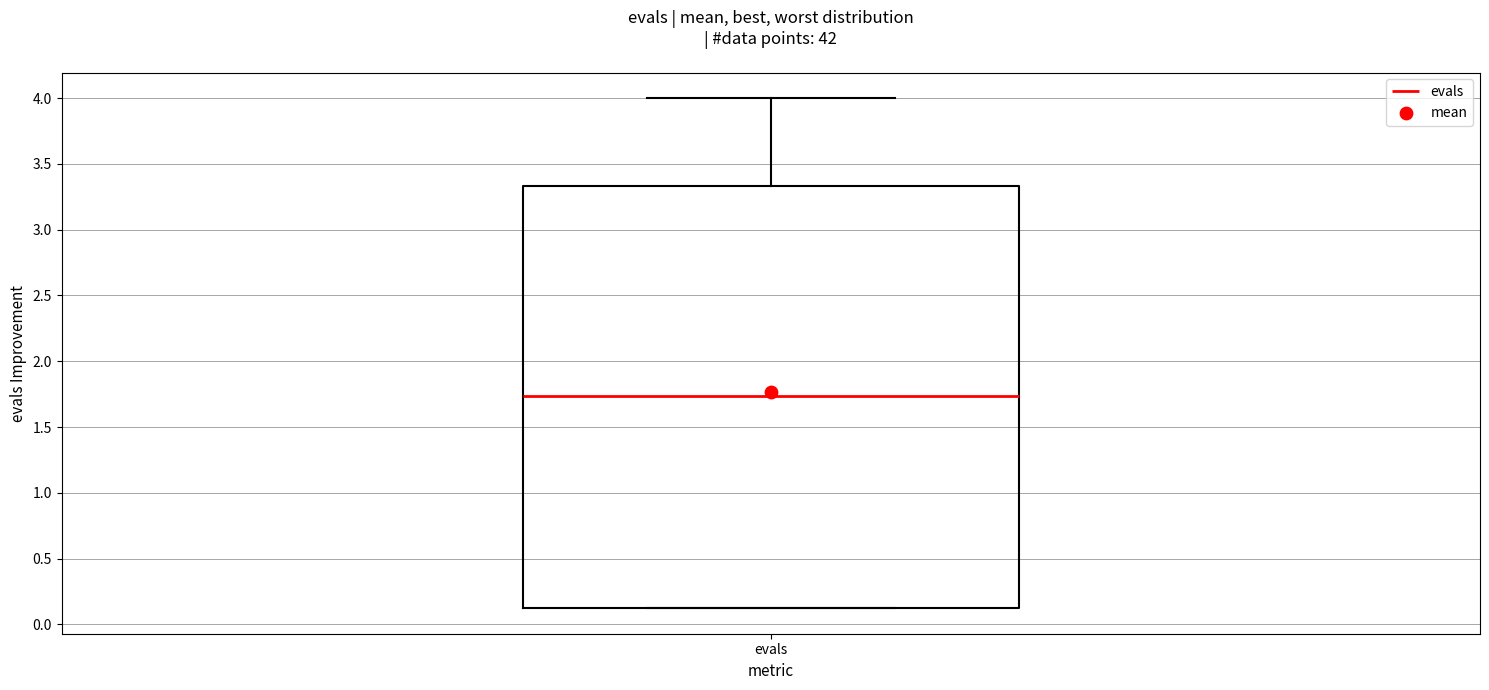

Where does the upper whisker of the box for evals end on the y-axis? The values are not printed on the chart, so give them approximately, as read against the axis.

4.00